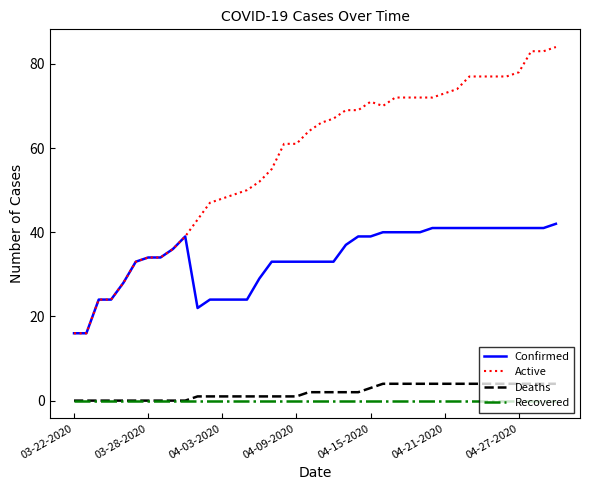

List the series in order of their peak value, lowest first.

Recovered, Deaths, Confirmed, Active